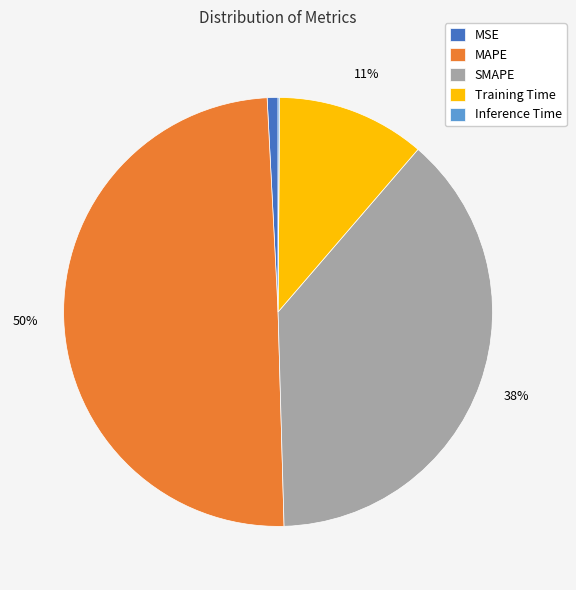

Combined, do MSE and MAPE account for over 50%?

Yes